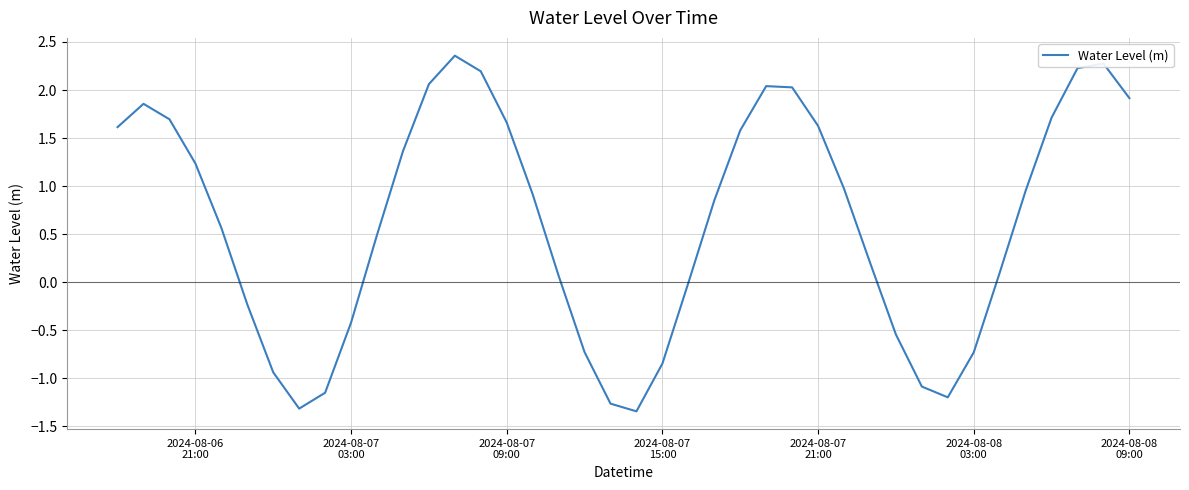

True or false: there are more than 0 points higher than both neighbors.

True